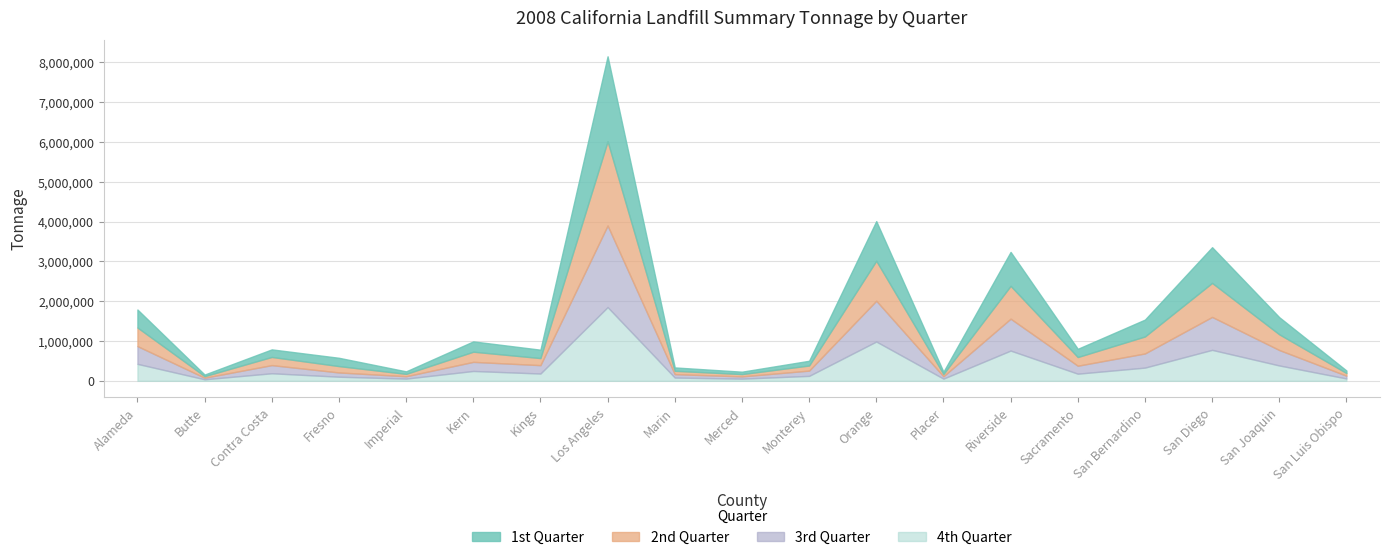

Reading left to right, transcribe all the data shown in this chart.

1st Quarter: 452081	39874	190046	208426	63114	258932	210648	2132687	84716	59981	118478	995860	57626	851914	206095	423713	896765	430057	63358
2nd Quarter: 466666	39465	204939	159732	59346	255481	177532	2115593	83818	57977	128491	1003421	57327	824624	217931	426388	853949	394398	67430
3rd Quarter: 446227	39765	204744	106894	59791	228482	210514	2049842	85555	56865	132463	1024332	58386	801190	200077	355748	827441	387782	69108
4th Quarter: 425782	38437	189890	103237	55623	247413	183154	1851307	82208	54545	123986	987075	55362	759339	179240	331657	777451	385637	59138